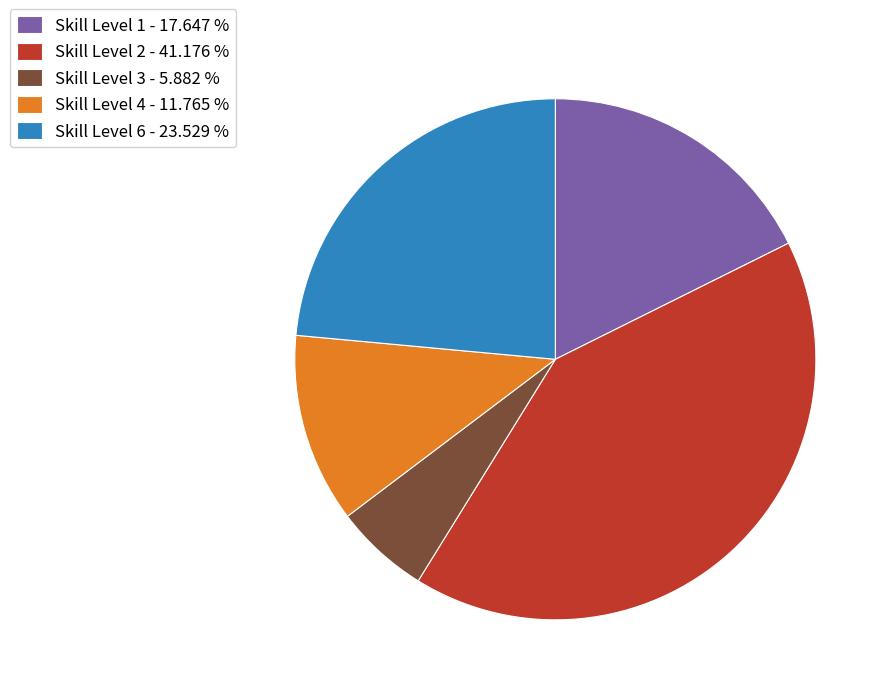

What is the smallest slice in the pie chart?

Skill Level 3 - 5.882 %